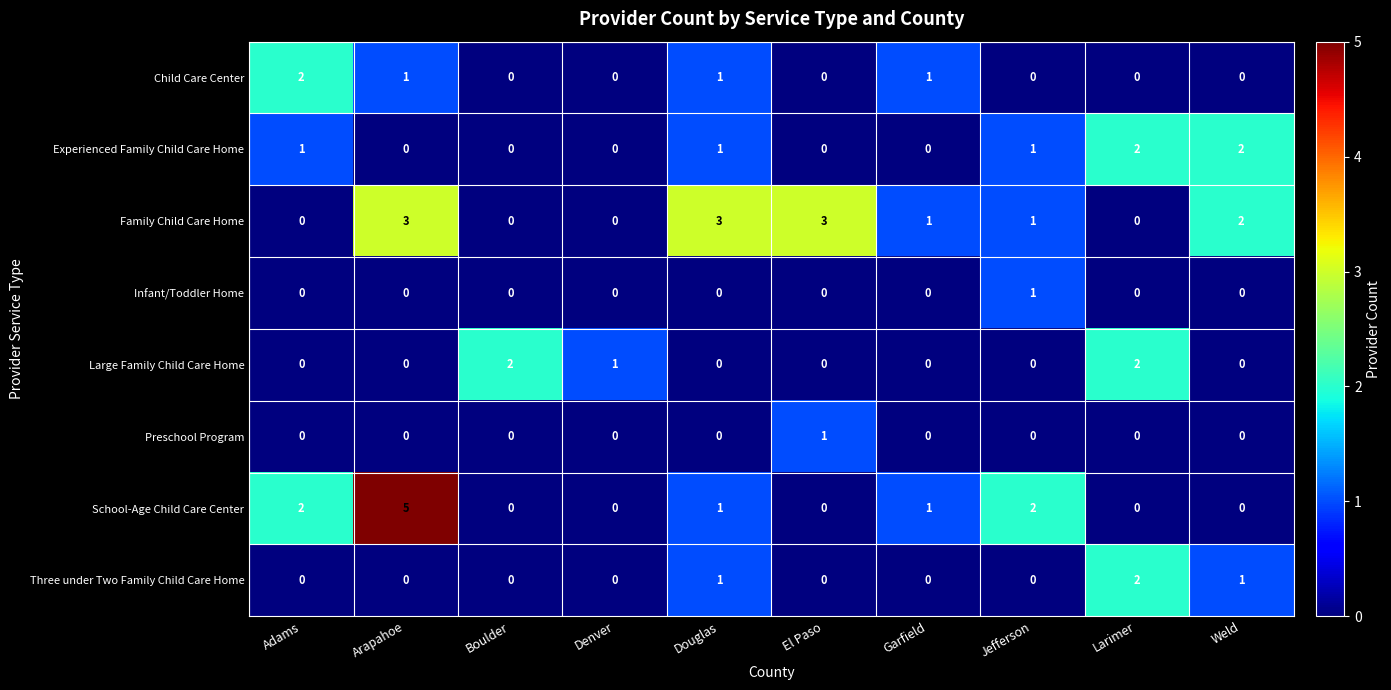

Which series has the widest spread of values?

School-Age Child Care Center